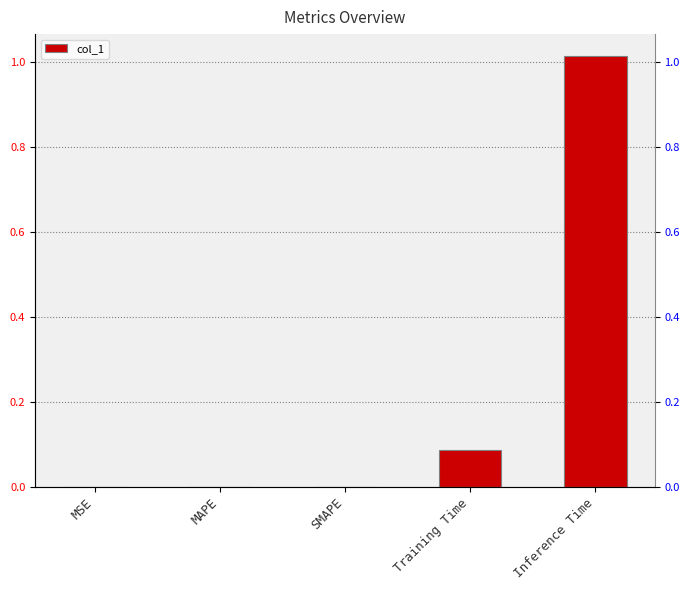

Rank the categories by value from lowest to highest.

SMAPE, MSE, MAPE, Training Time, Inference Time